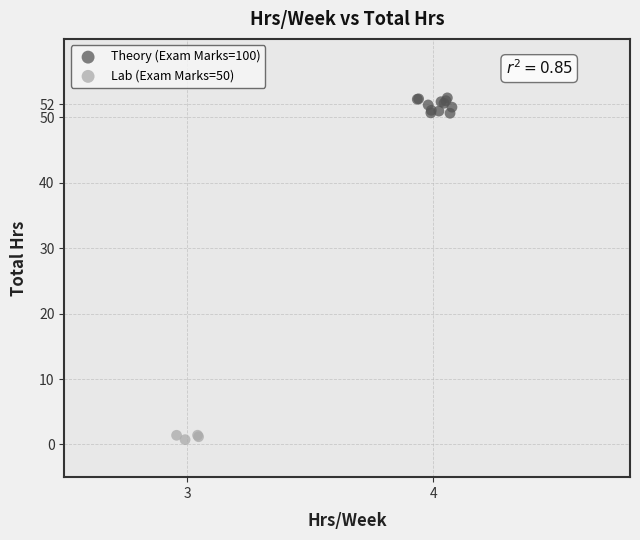

Which series has the widest spread of Y values?

Theory (Exam Marks=100)